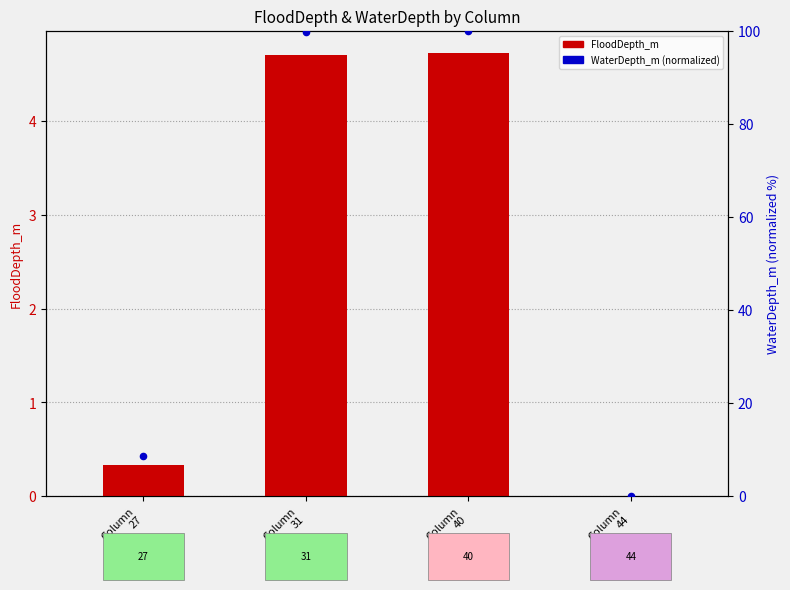

Which series has the largest Y range (max minus min)?

WaterDepth_m (norm)